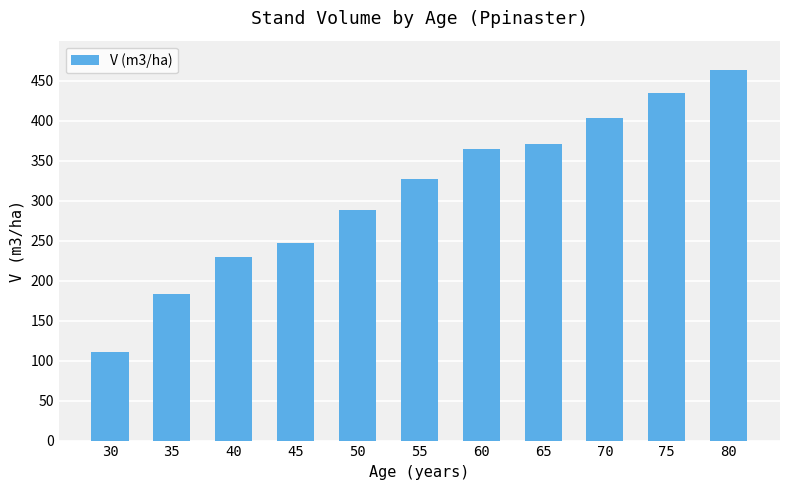

The value at 45 is 128.7. True or false?

False